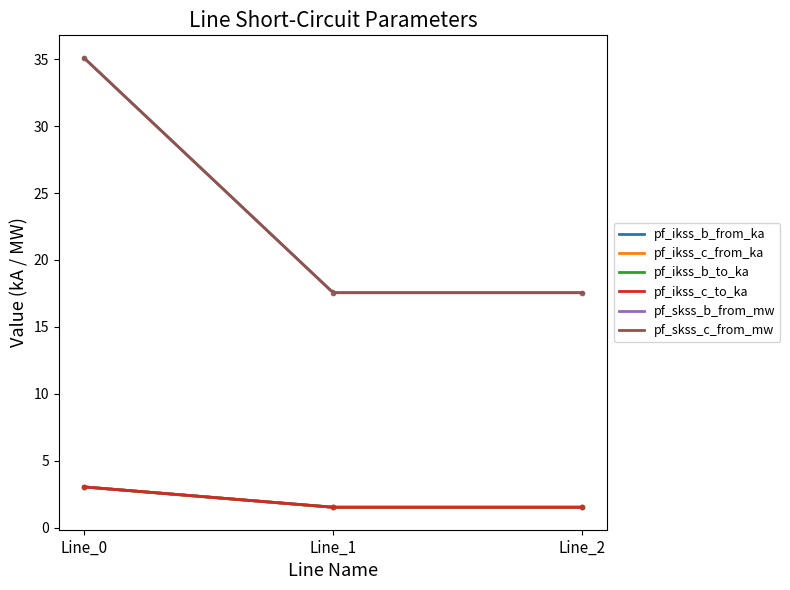

Which series changed the most between Line_1 and Line_2?

pf_ikss_b_from_ka